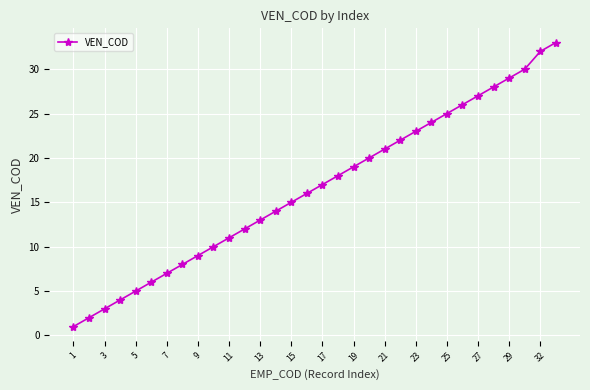

What is the minimum value shown in the chart?

1